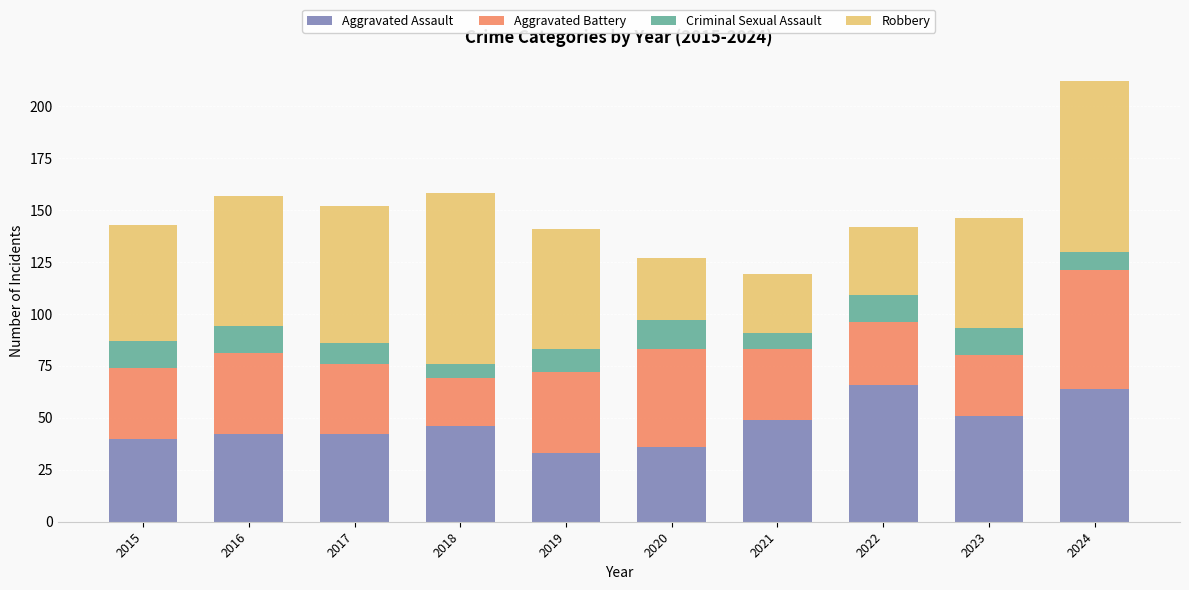

The value of Aggravated Assault at 2021 is 49. True or false?

True